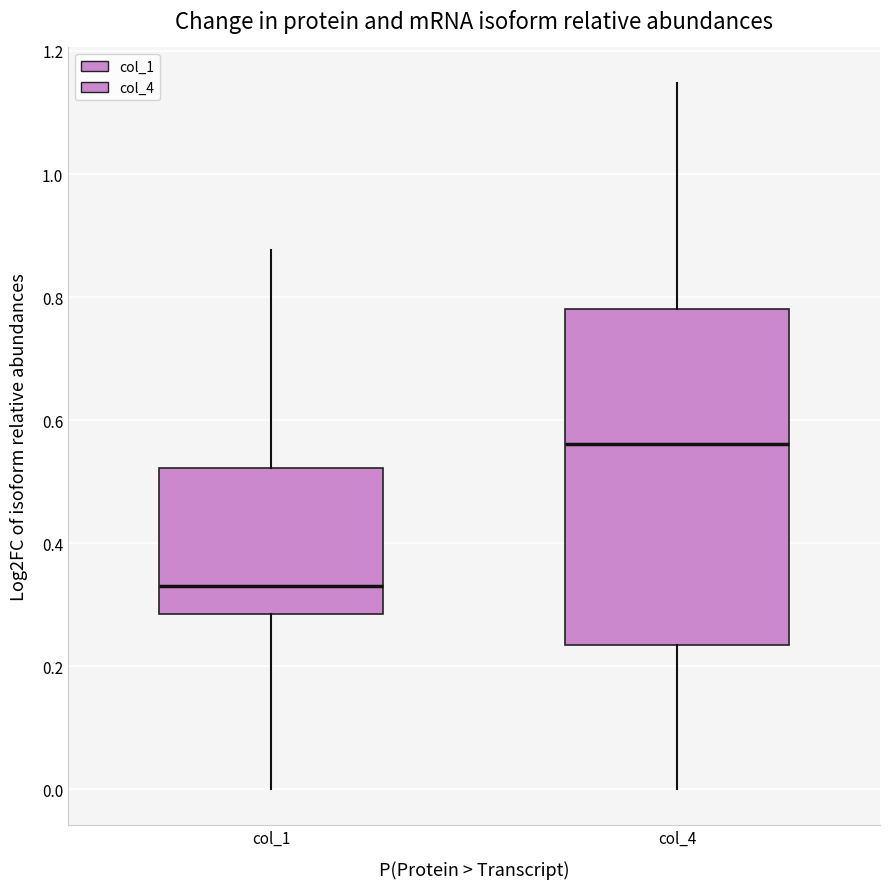

Reading left to right, transcribe this box plot: for each box, give where its median line is, the range the box spans, and where its two whiskers end, as read against the y-axis. The values are not printed on the chart, so give them approximately, as read against the axis.

col_1: median 0.32, box 0.28 to 0.52, whiskers 0.00 to 0.88
col_4: median 0.56, box 0.24 to 0.78, whiskers 0.00 to 1.14